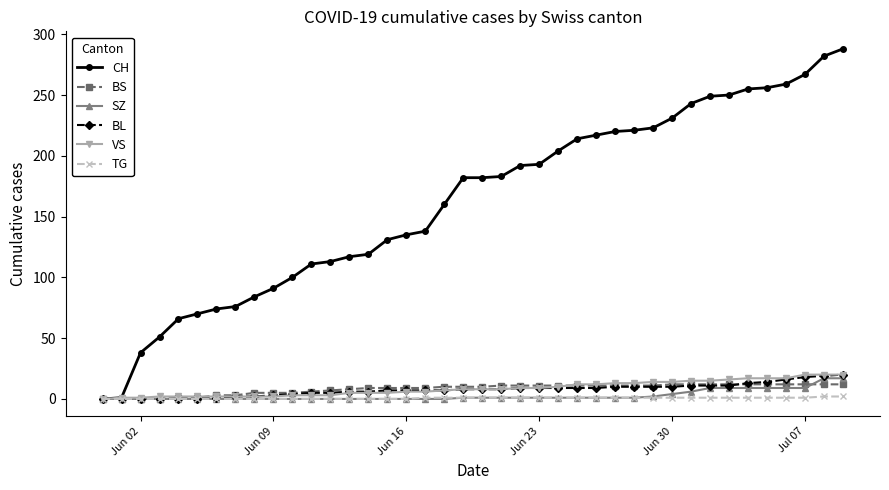

What is the value of the BS point at the 8th from the left?

3